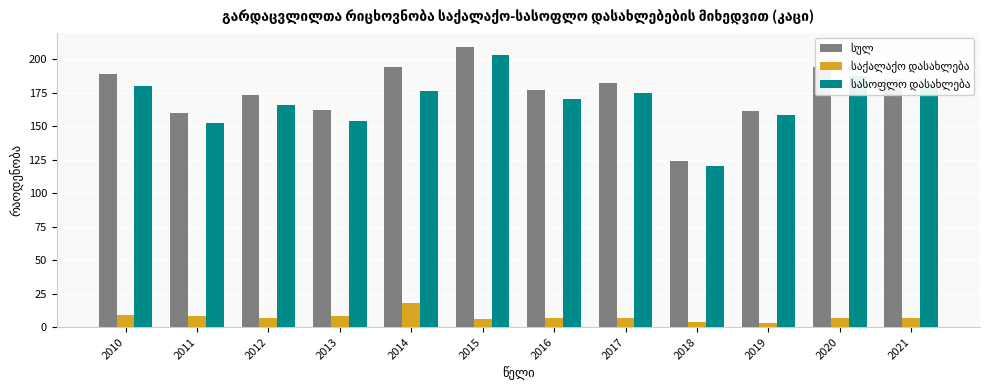

Are the bars horizontal?

No